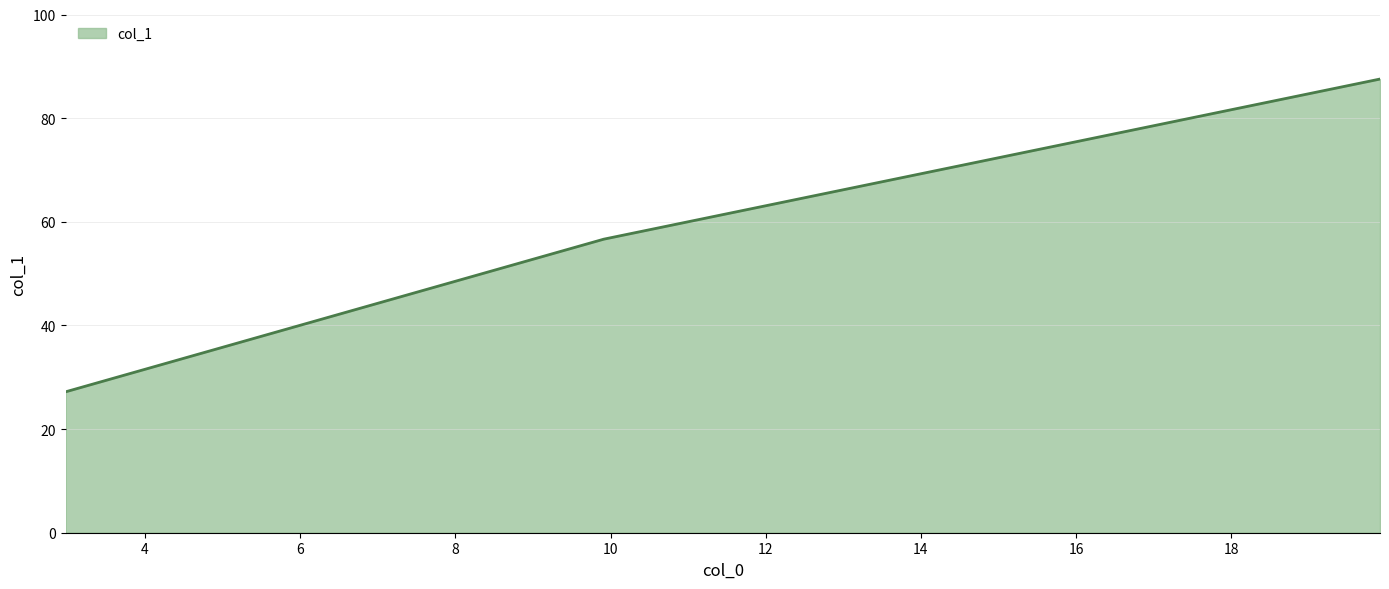

What is the maximum value shown in the chart?

87.5